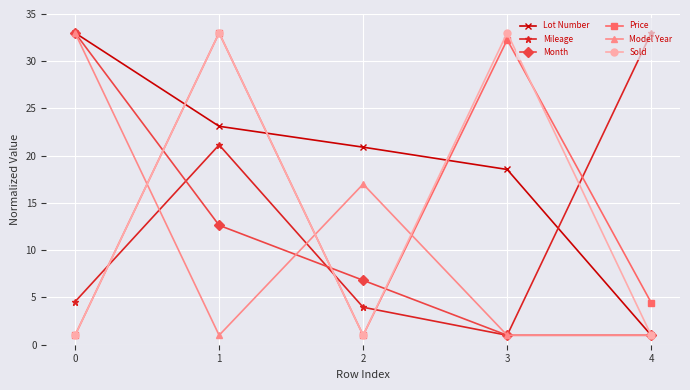

How many times do Mileage and Price cross each other?

4